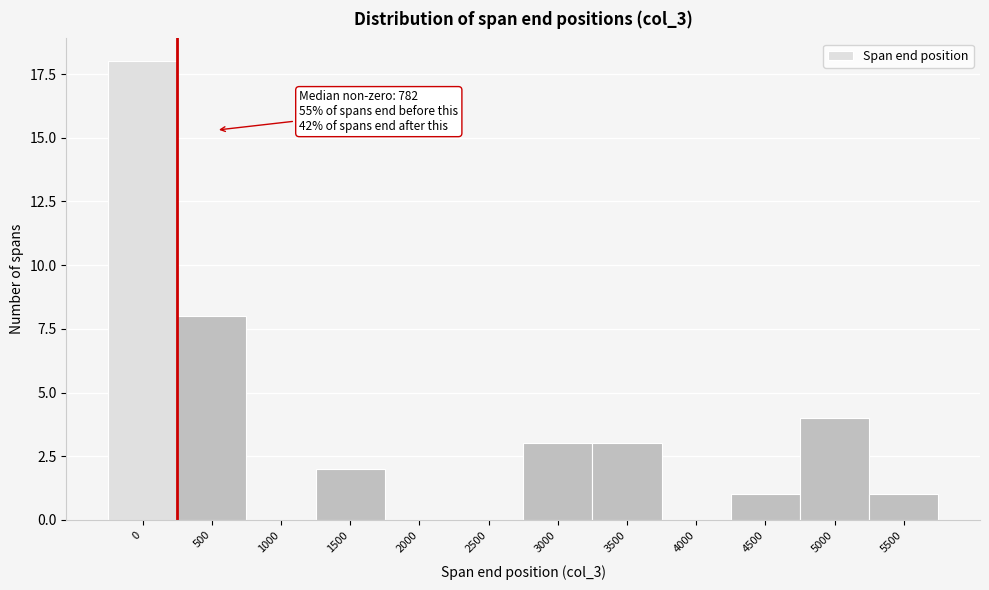

Reading left to right, extract all data points from this chart.

0=18	500=8	1000=0	1500=2	2000=0	2500=0	3000=3	3500=3	4000=0	4500=1	5000=4	5500=1